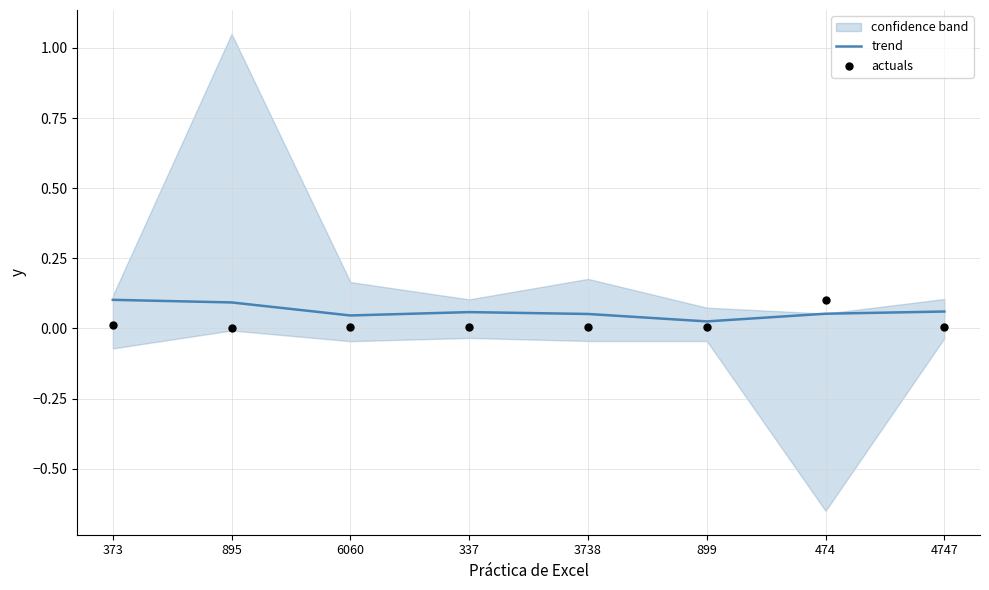

What is the total value across all series at 373?

0.1